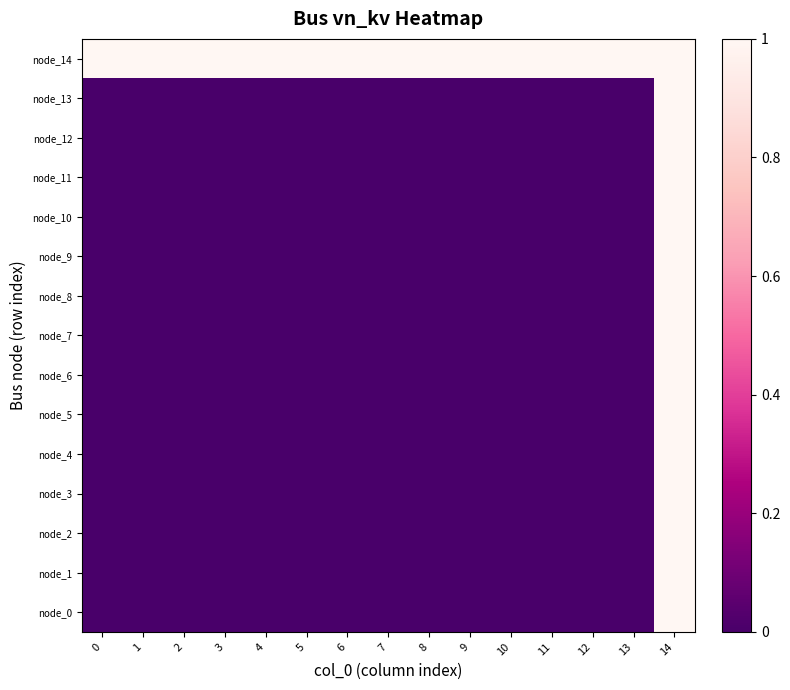

What is the spread (max minus min) of values at 4?

1